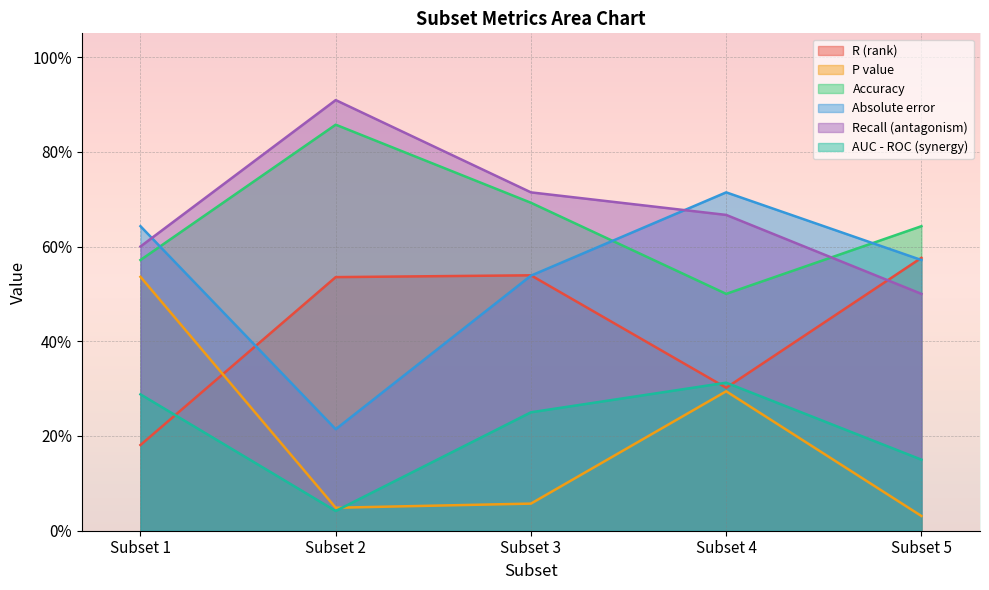

Does the chart display data point markers on the line(s)?

No